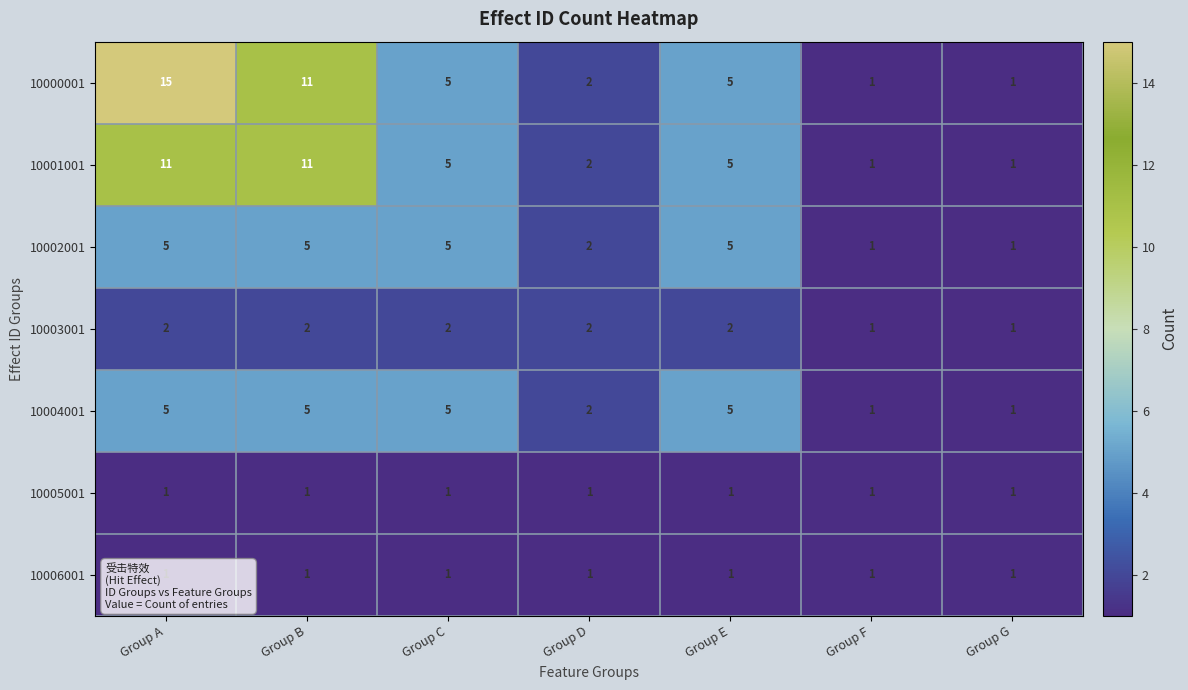

How many 10004001 values are between 1 and 5?

7